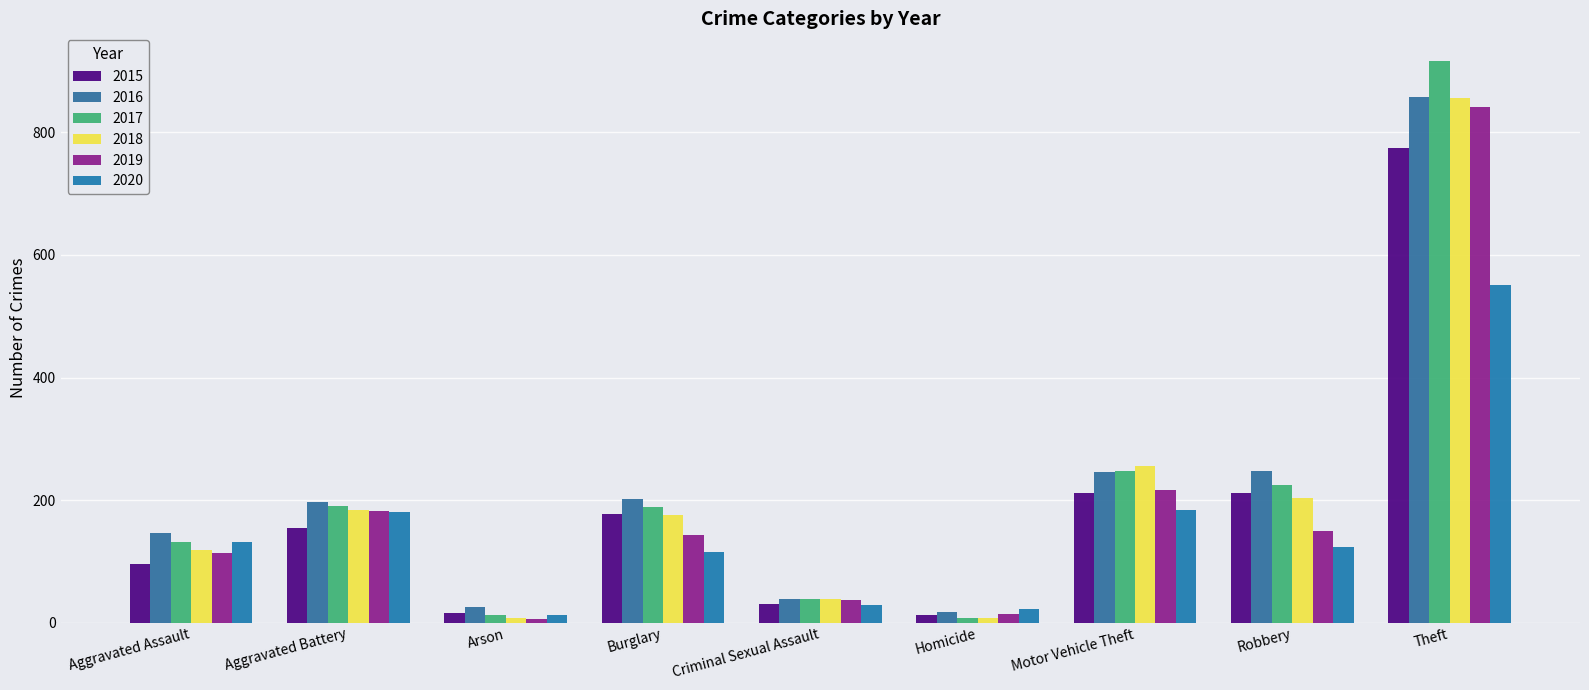

What is the value of the 2017 bar at the 3rd from the left?

12